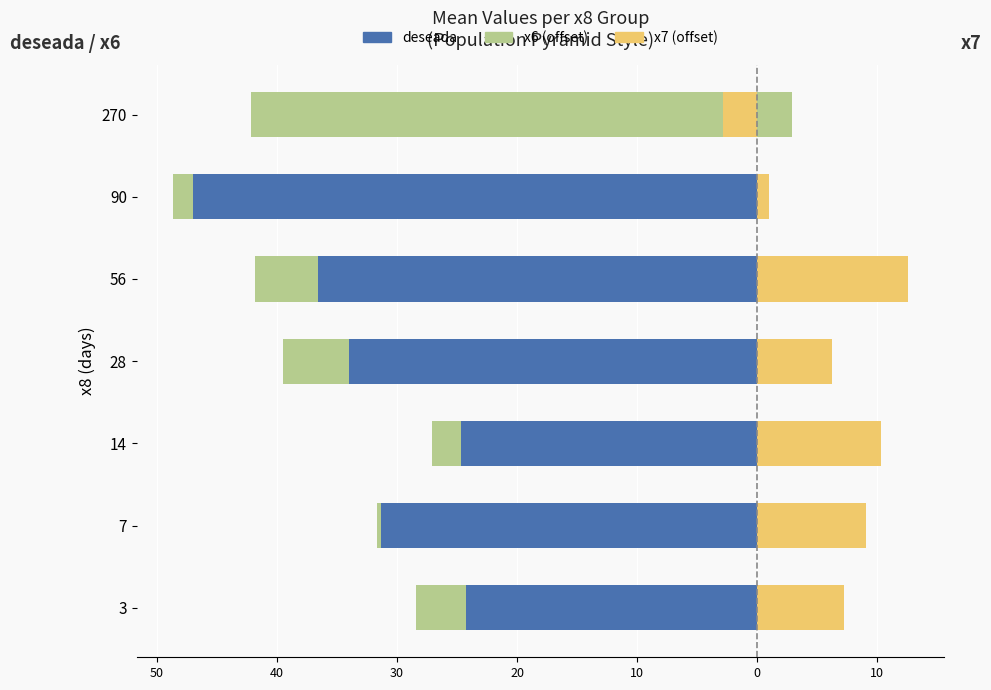

What are all the series names shown in the legend?

deseada, x6 (offset), x7 (offset)